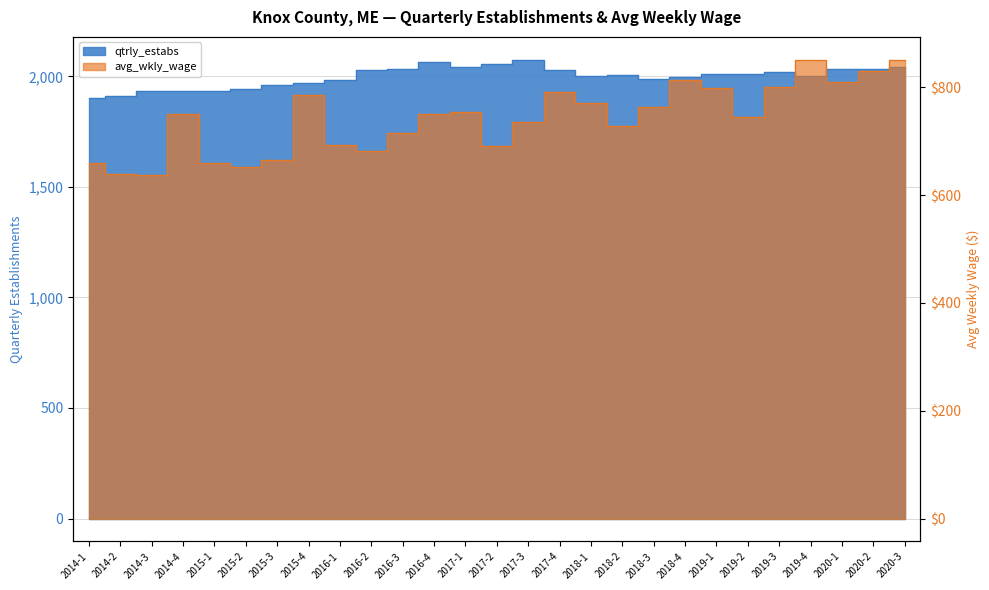

What position from the right is 2014-2?

26